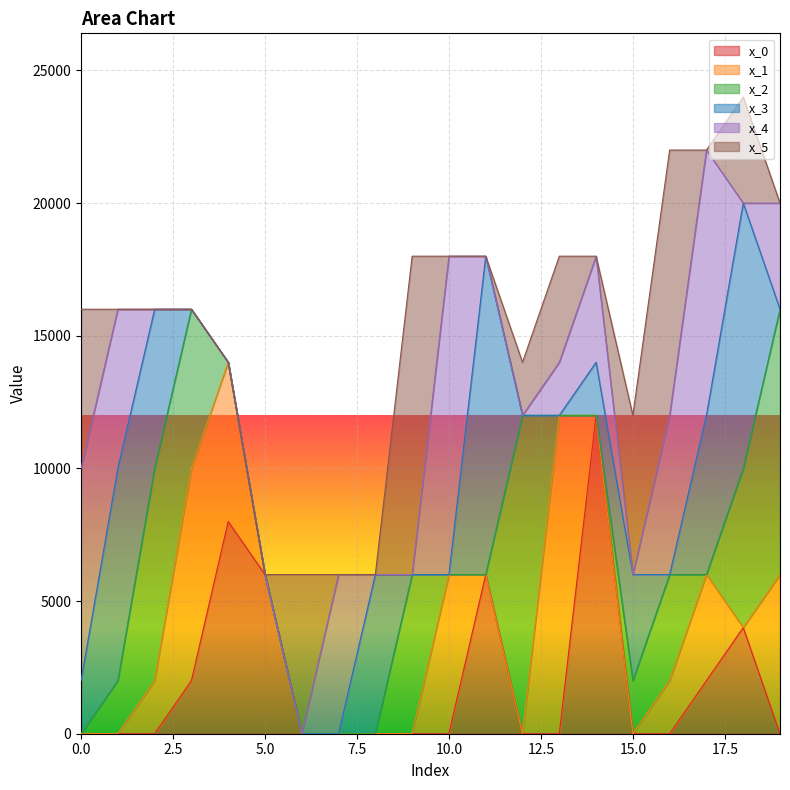

How many intersections are there between x_3 and x_2?

6